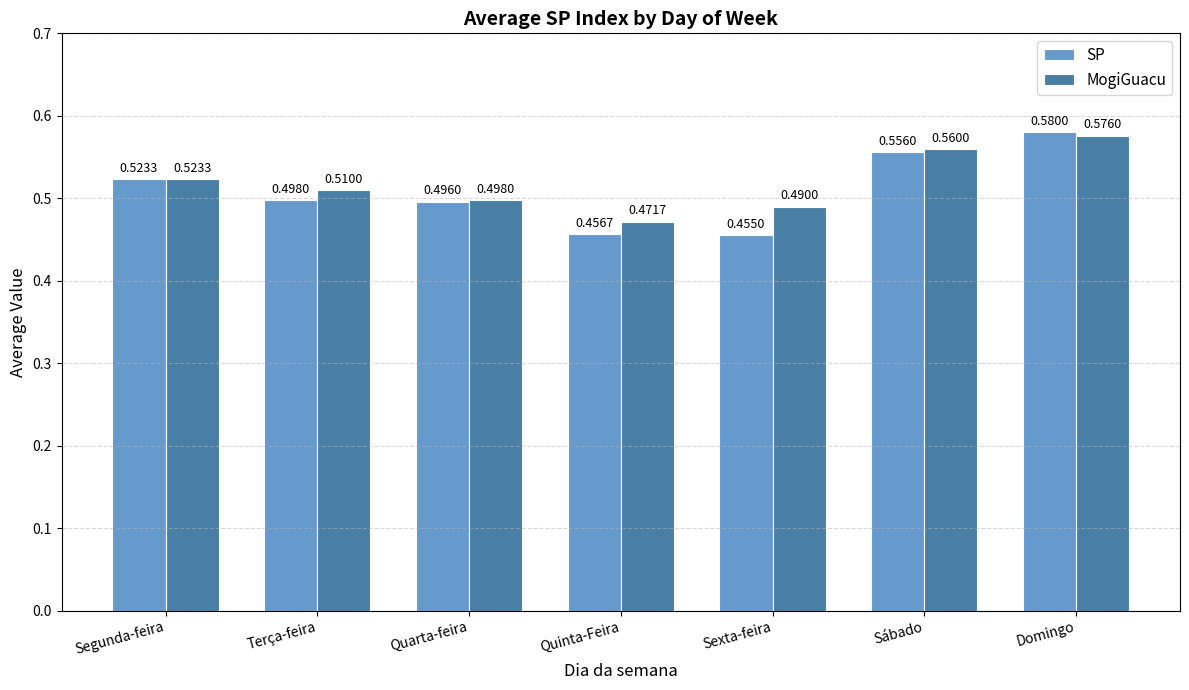

Which category has the lowest value in the SP series?

Sexta-feira